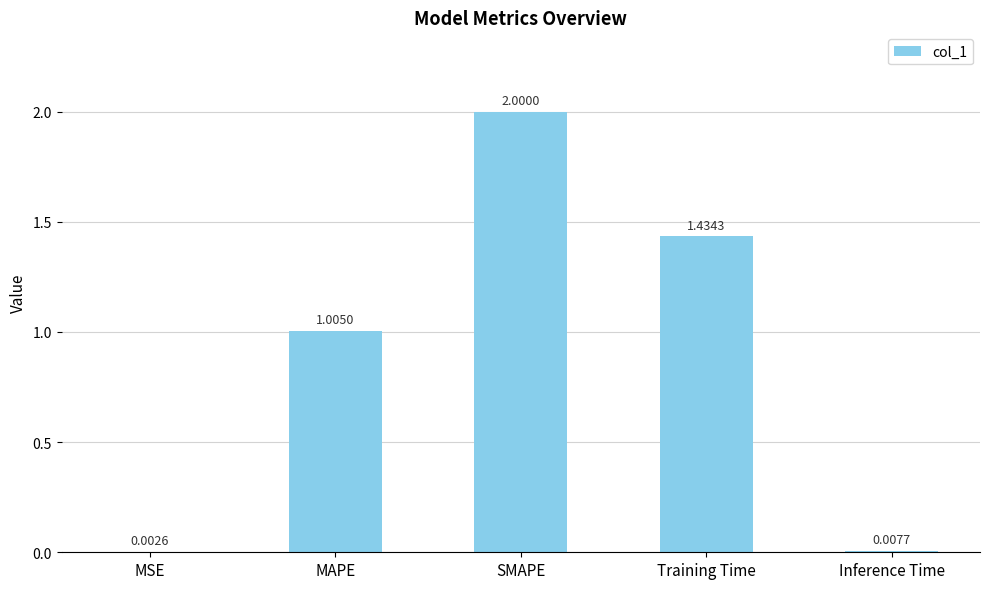

What is the change in value from MAPE to SMAPE?

+1.0